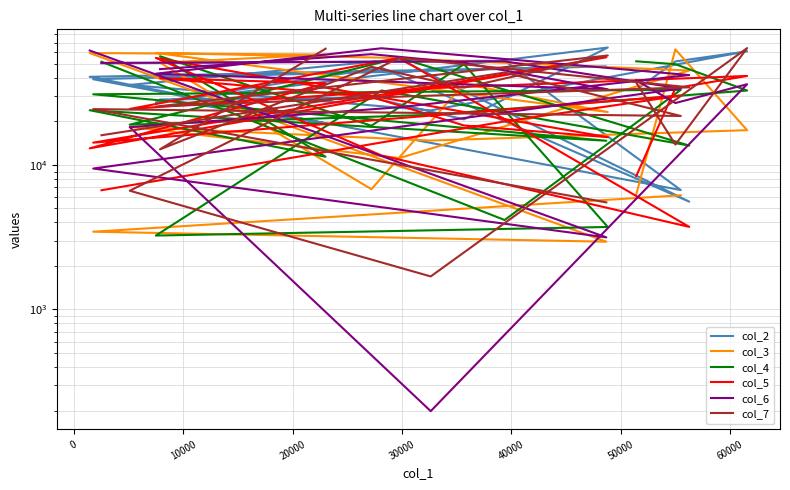

How many values in the col_3 series are below 36447?

10